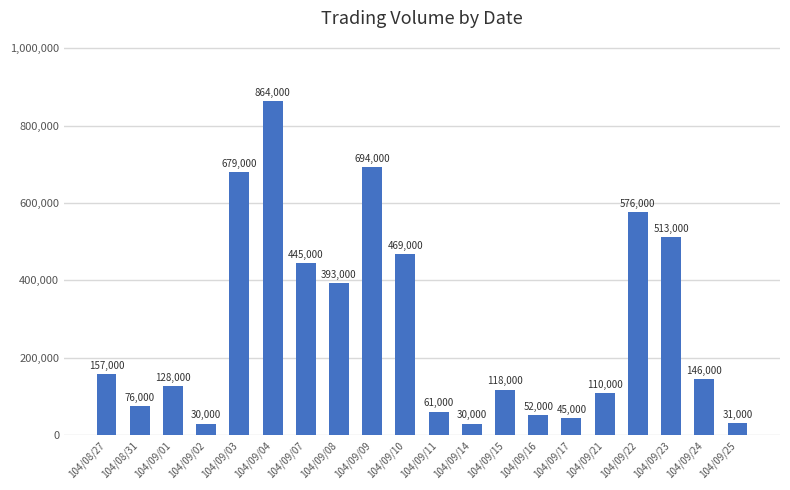

What is the approximate value at 104/09/11, to the nearest 50?

61000